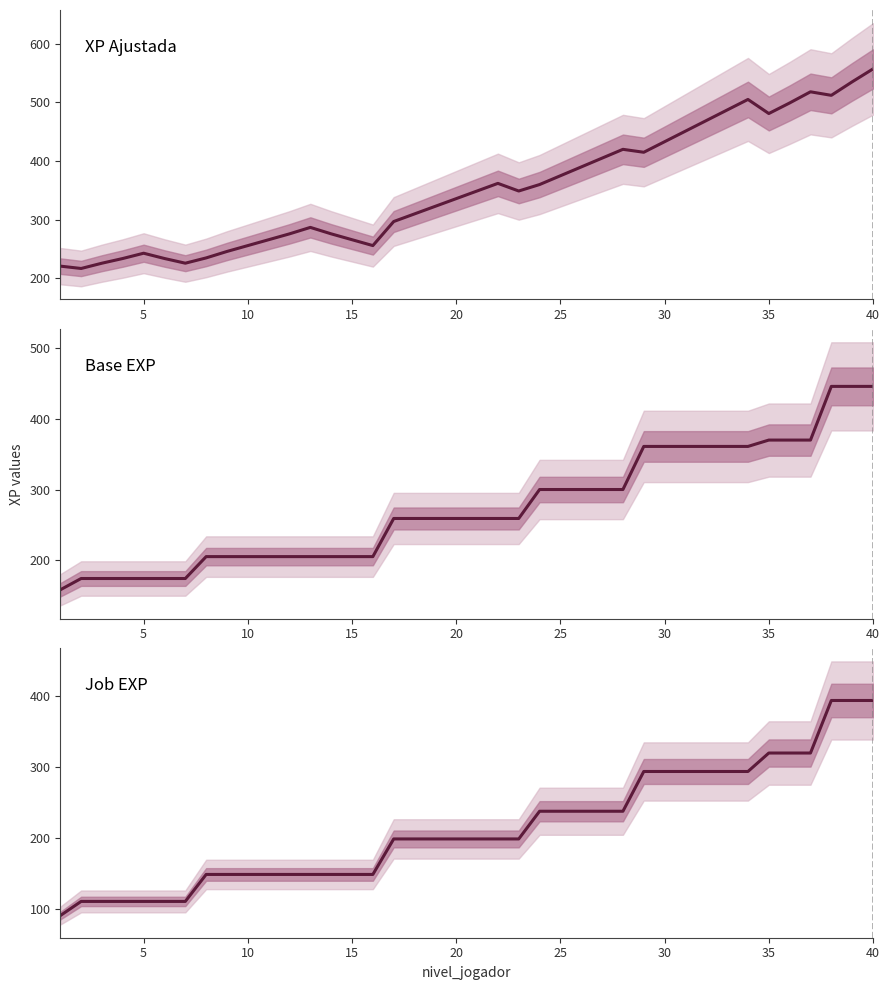

At how many categories does at least one series exceed 141?

40